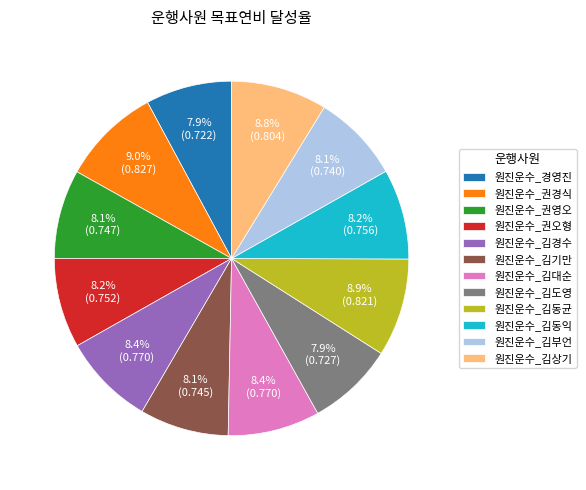

Does 원진운수_권영오 represent more than half of the total?

No